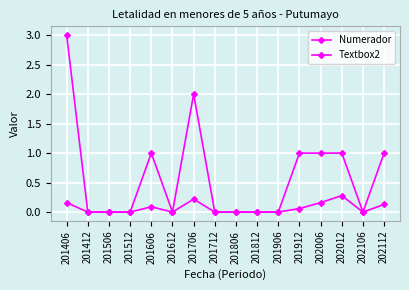

How many distinct data groups are displayed?

2